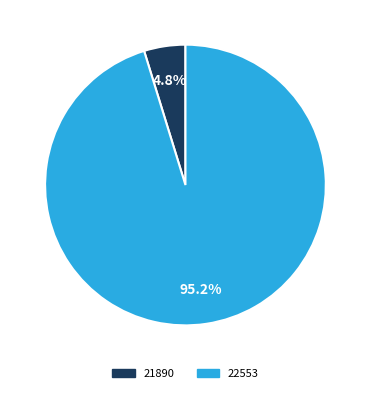

Do 21890 and 22553 together represent more than half of the pie?

Yes